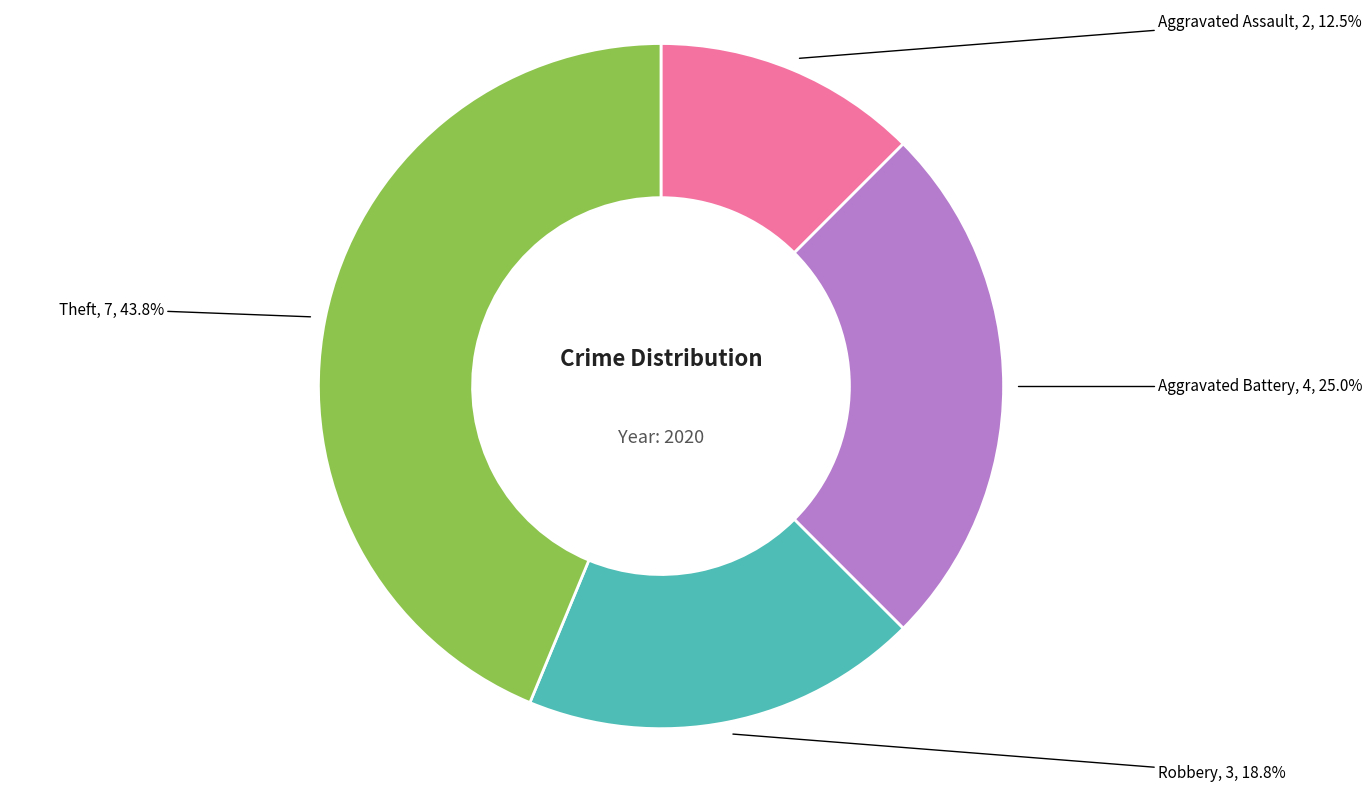

Do Aggravated Battery and Aggravated Assault together represent more than half of the pie?

No